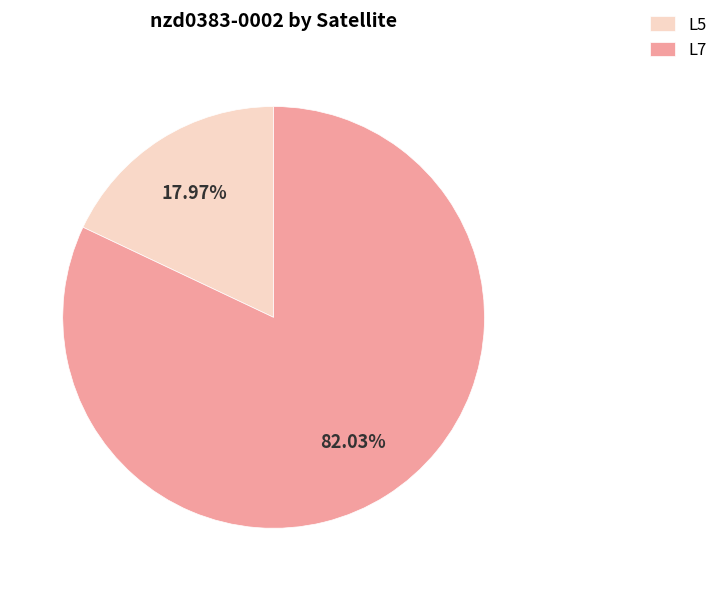

To the nearest percent, what percentage of the pie is L7?

82%